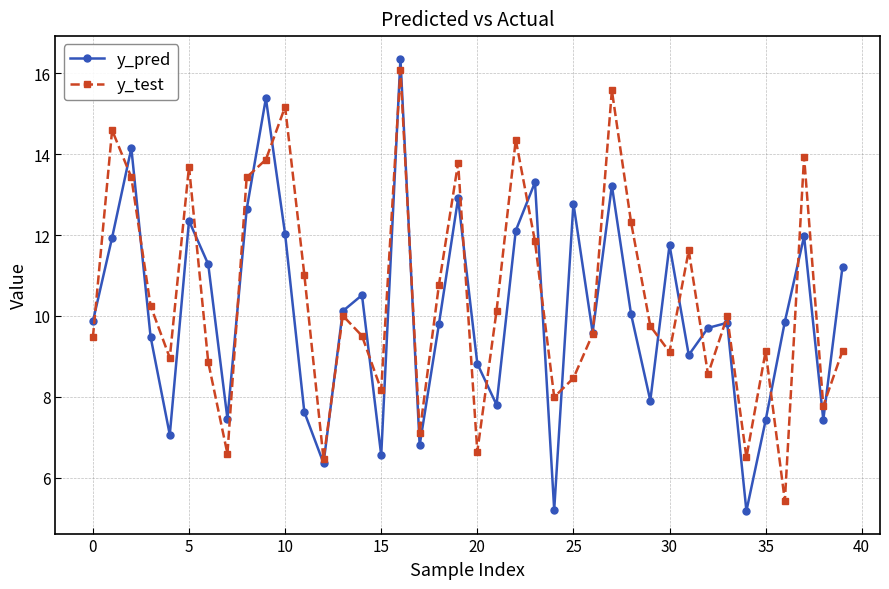

How many interior local peaks does the y_test series have?

12